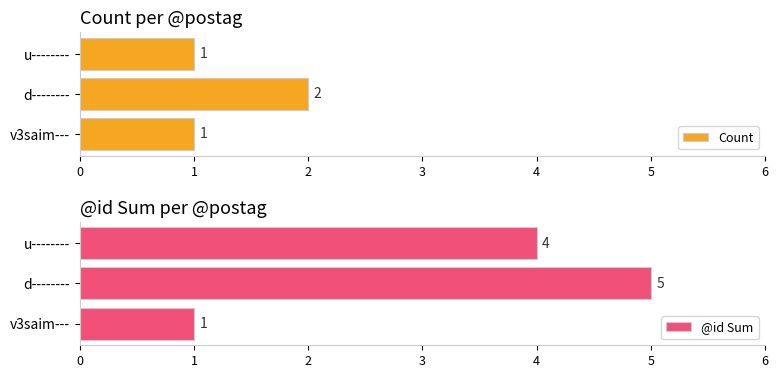

The value of Count at u-------- is 1. True or false?

True